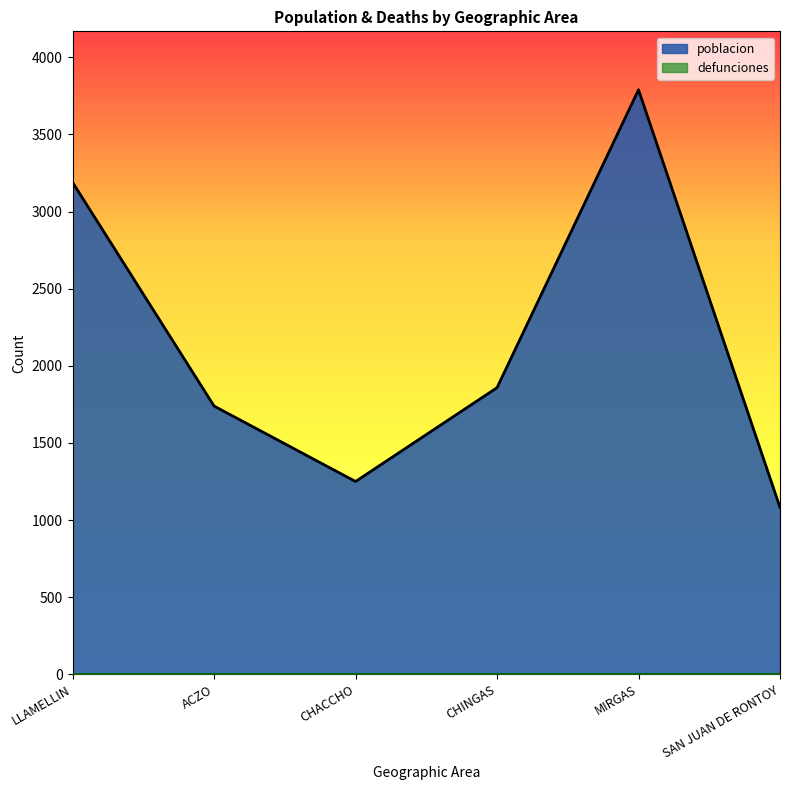

Is it true that the value at CHACCHO is 1250?

True